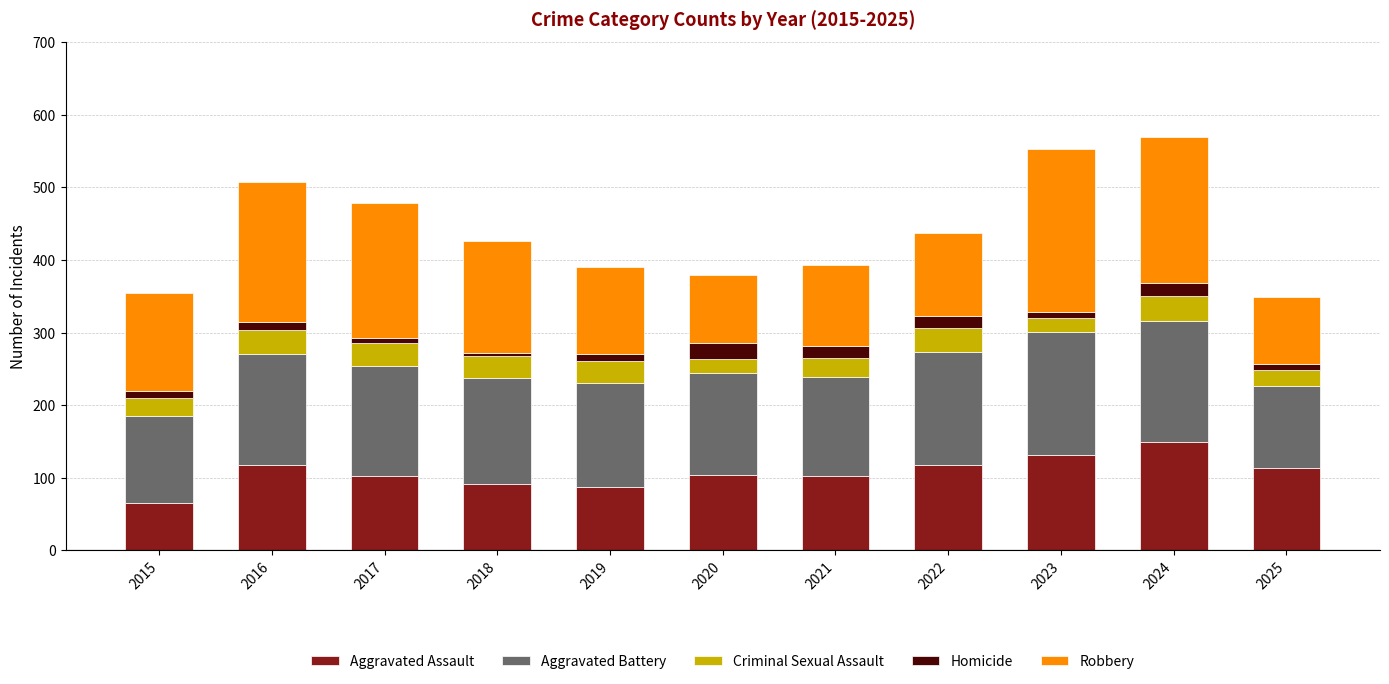

What is the difference between the second highest and second lowest values in the Aggravated Assault series?

44